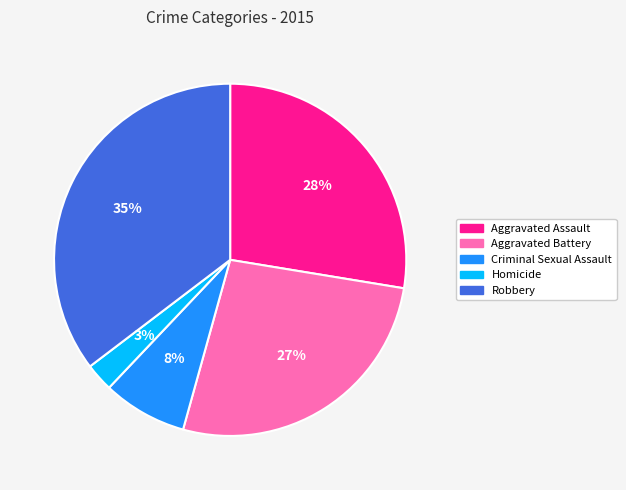

Do Criminal Sexual Assault and Robbery together represent more than half of the pie?

No